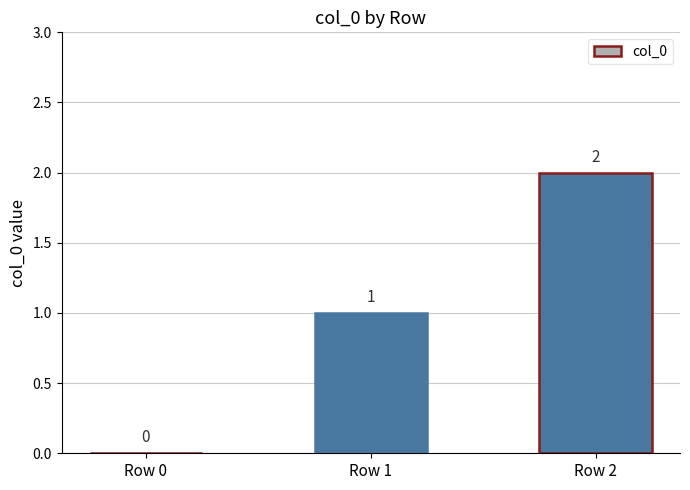

The chart shows a value of 0 at Row 0. True or false?

True